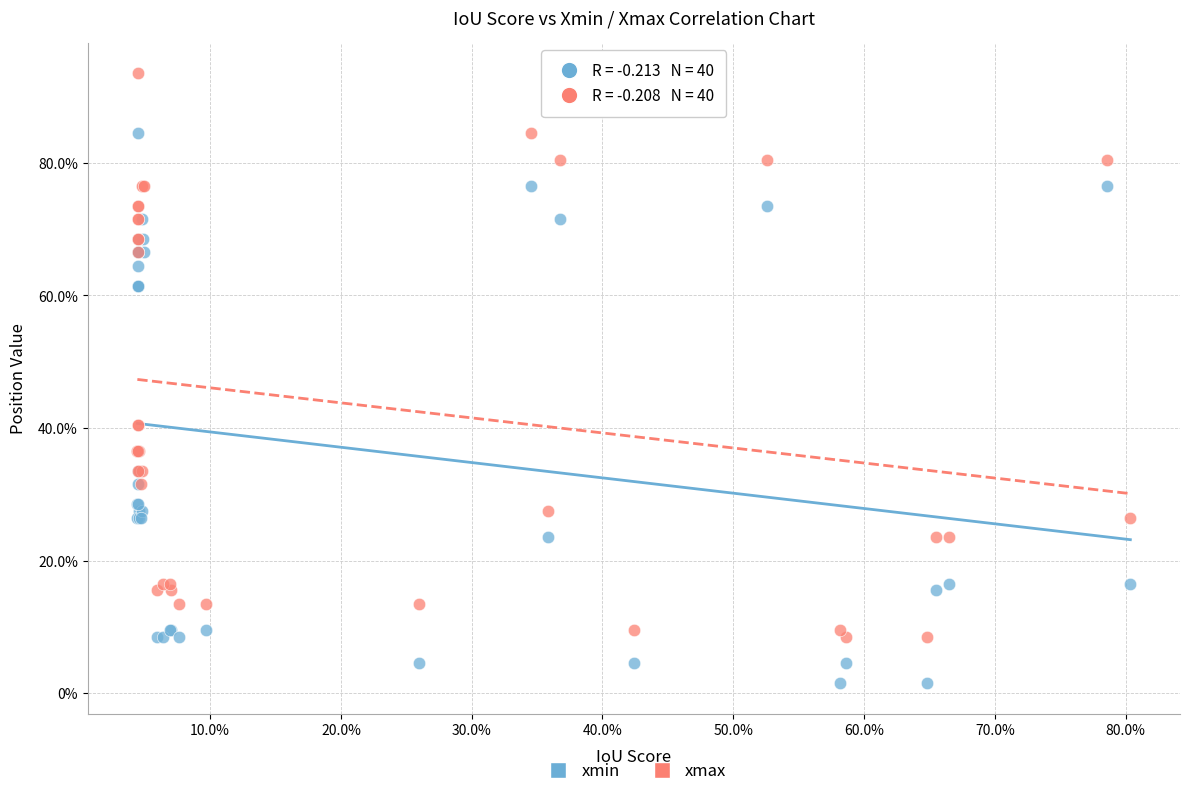

What are all the series names shown in the legend?

xmin, xmax